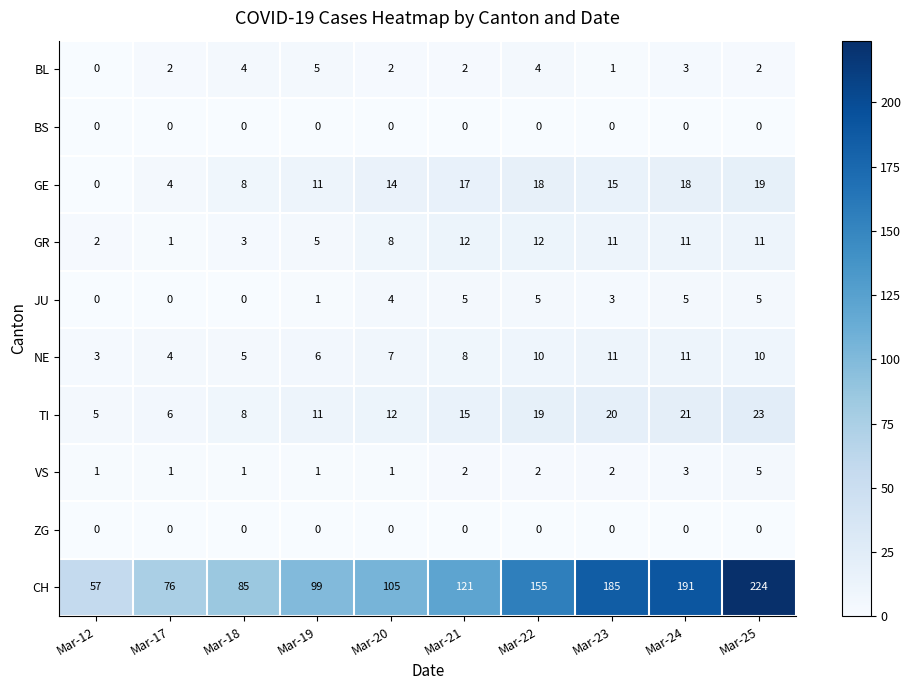

What is the total value across all series at Mar-20?

153